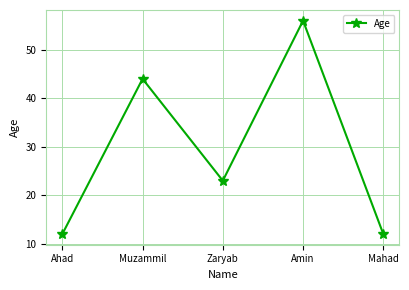

Where does the data first go above 23?

Muzammil